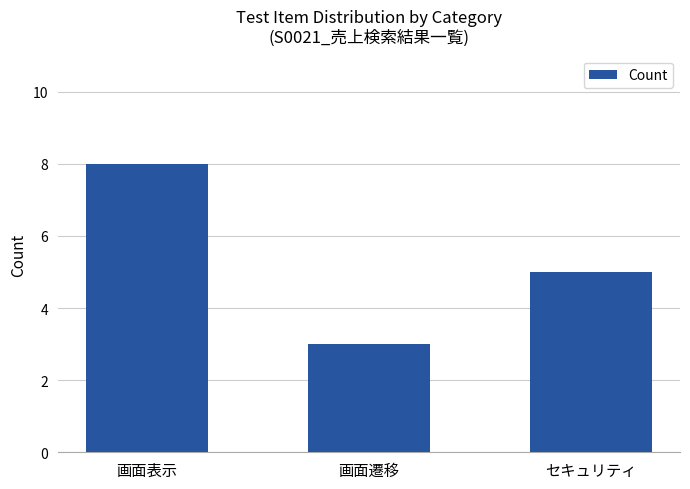

Reading left to right, transcribe all the data shown in this chart.

8	3	5